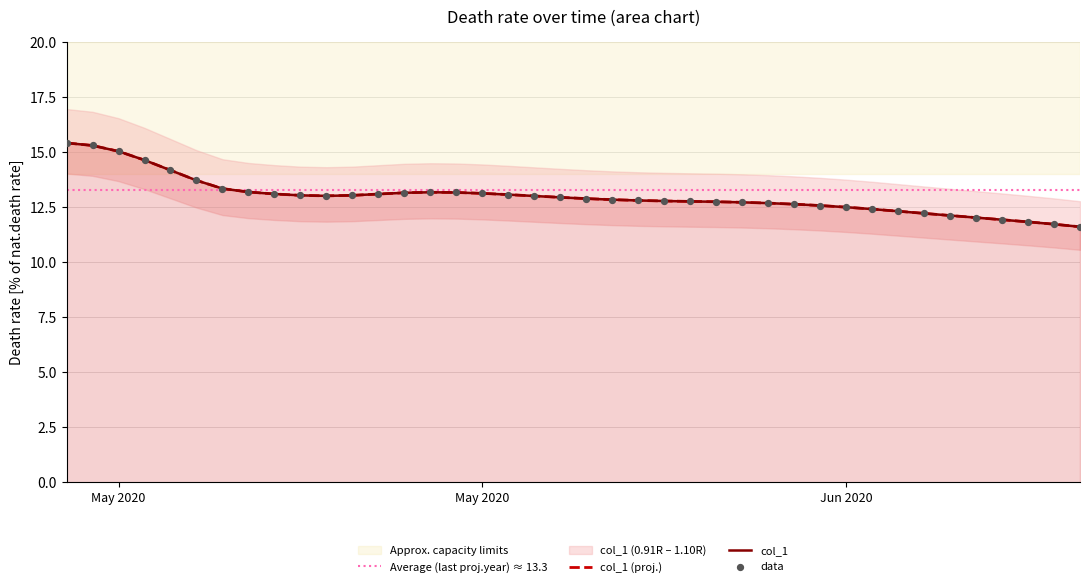

What is the ratio of the value at 2020-05-16 to the value at 2020-05-17?

1.0